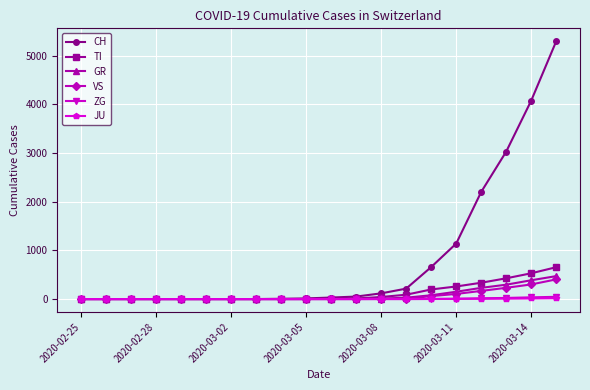

Which series has the largest total across all categories?

CH